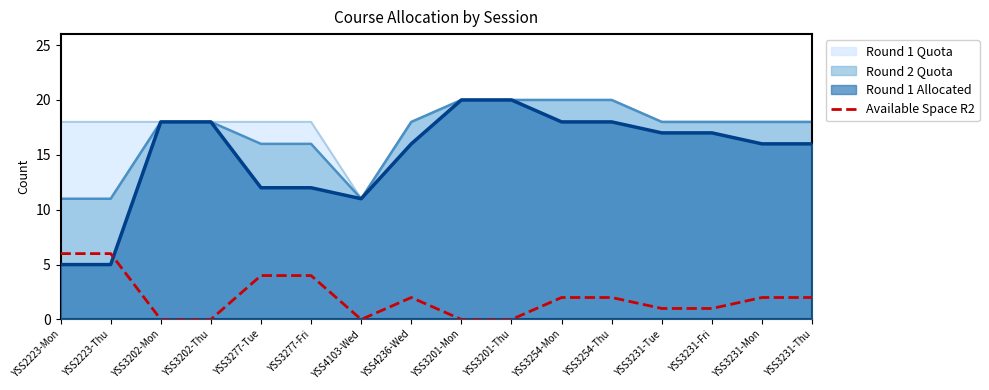

Which series has the largest total across all categories?

Round 1 Quota